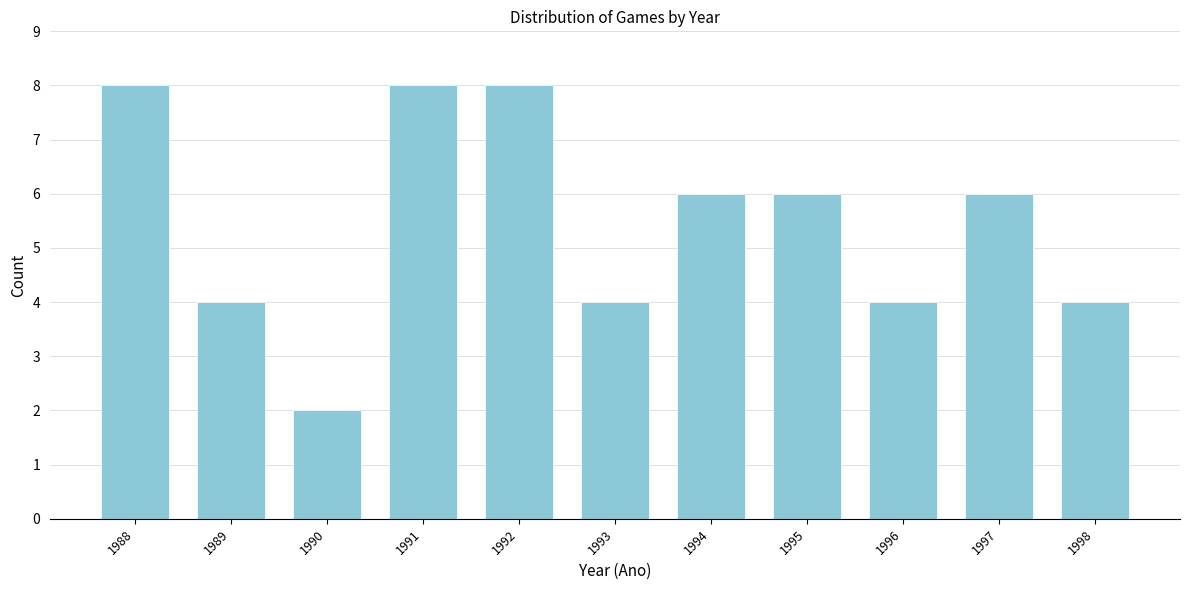

Reading left to right, transcribe all the data shown in this chart.

1988=8	1989=4	1990=2	1991=8	1992=8	1993=4	1994=6	1995=6	1996=4	1997=6	1998=4